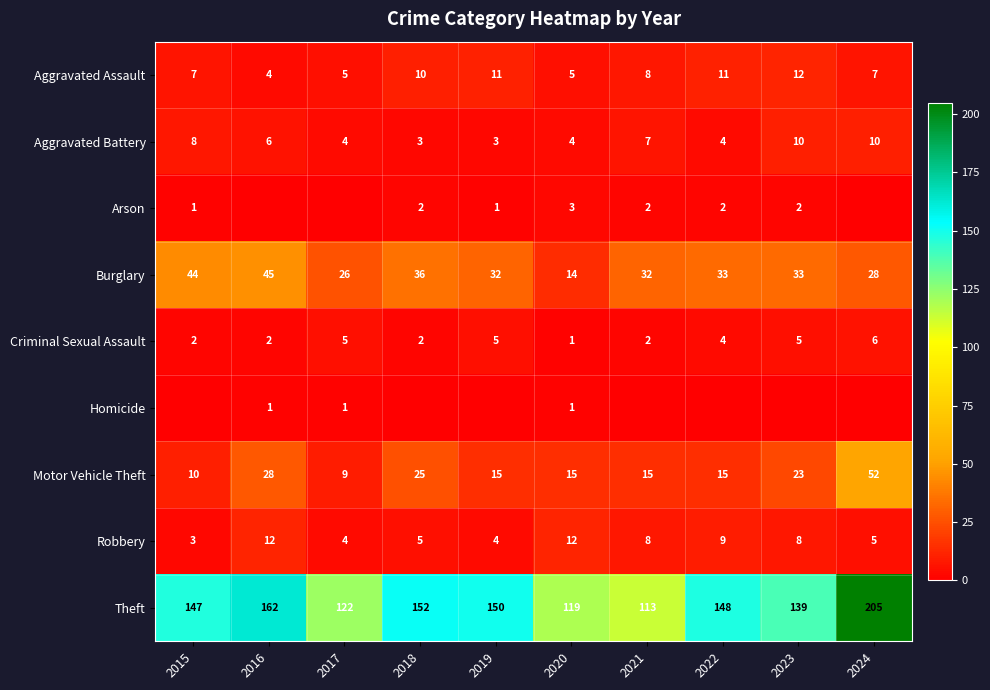

At which category does the chart reach its minimum across all series?

2016